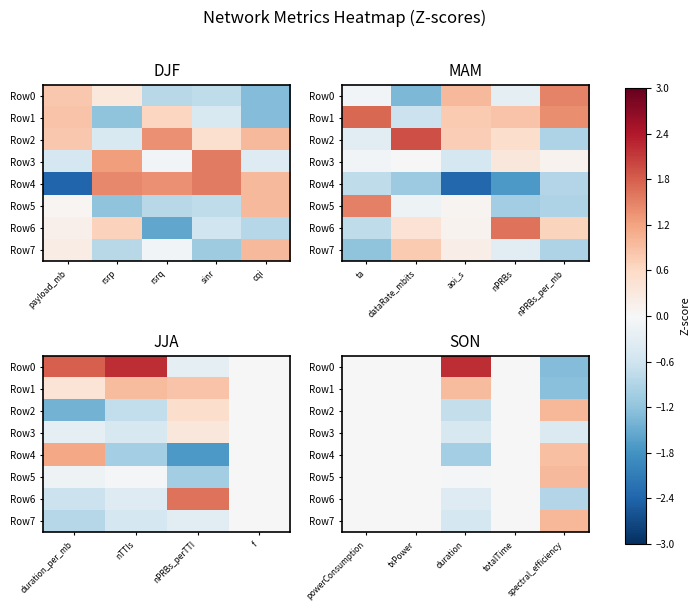

What is the difference between the Row6 values at powerConsumption and spectral_efficiency?

0.9